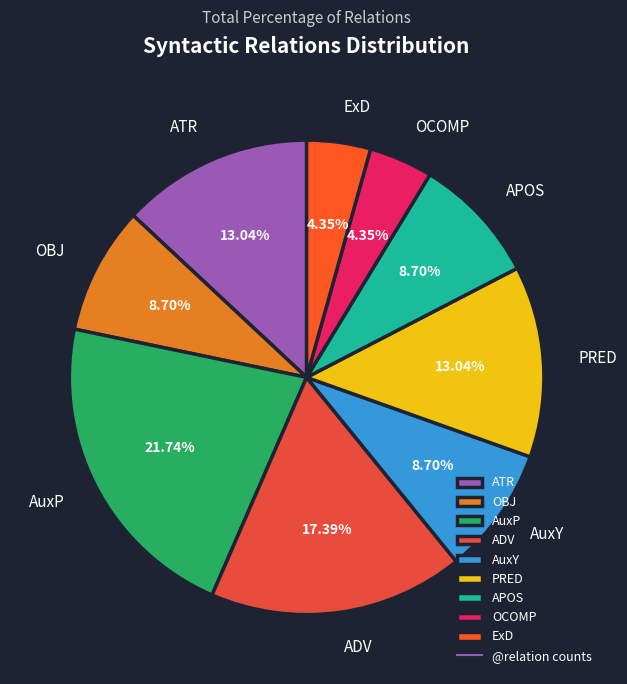

To the nearest percent, what is the average slice percentage?

11%